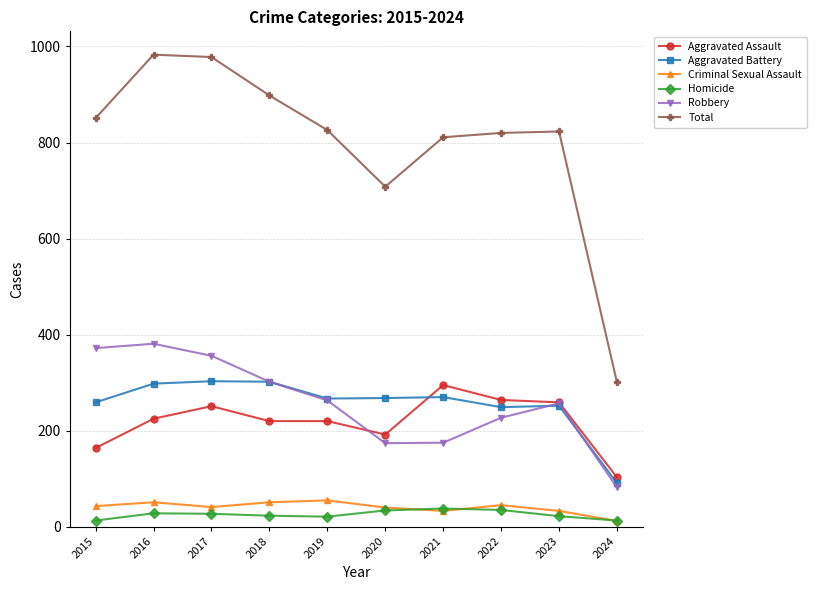

What is the maximum value shown in the chart?

983